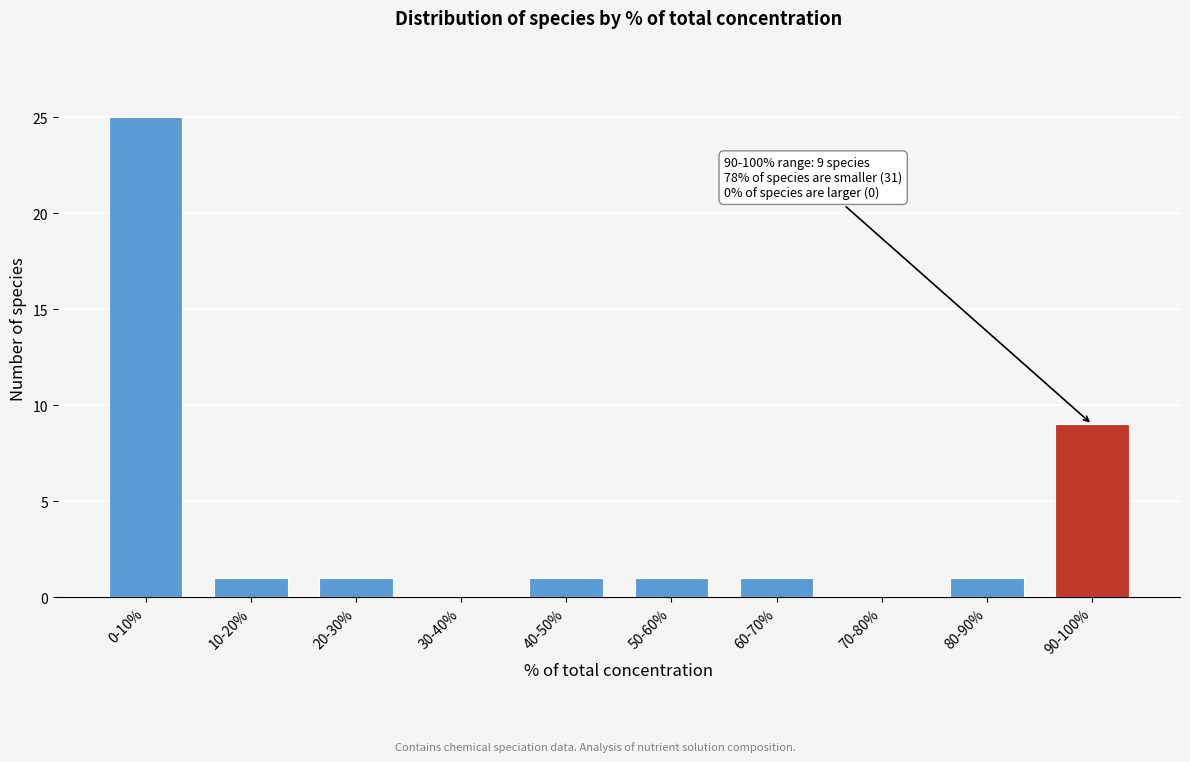

Reading left to right, list all the values displayed in this chart.

0-10%=25	10-20%=1	20-30%=1	30-40%=0	40-50%=1	50-60%=1	60-70%=1	70-80%=0	80-90%=1	90-100%=9